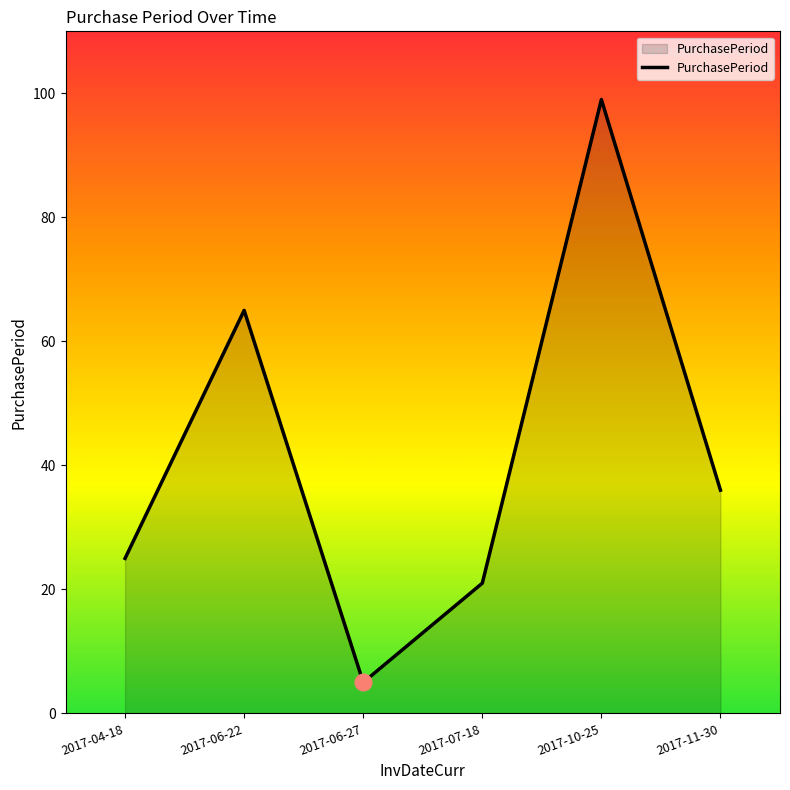

Which has a higher value, 2017-06-27 or 2017-11-30?

2017-11-30